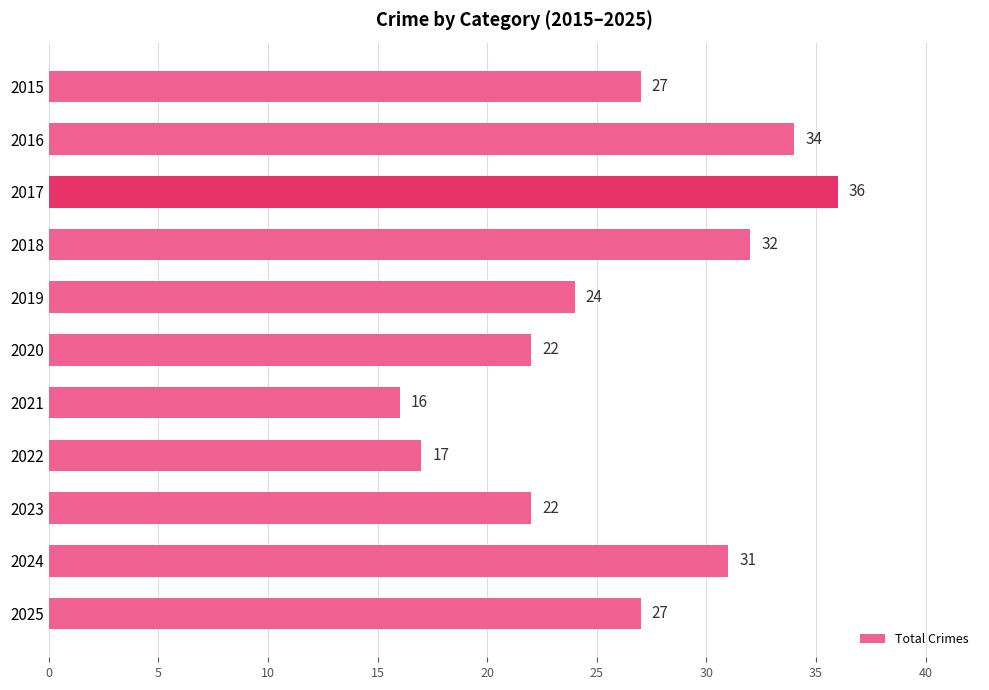

True or false: the data shows 36 at 2019.

False